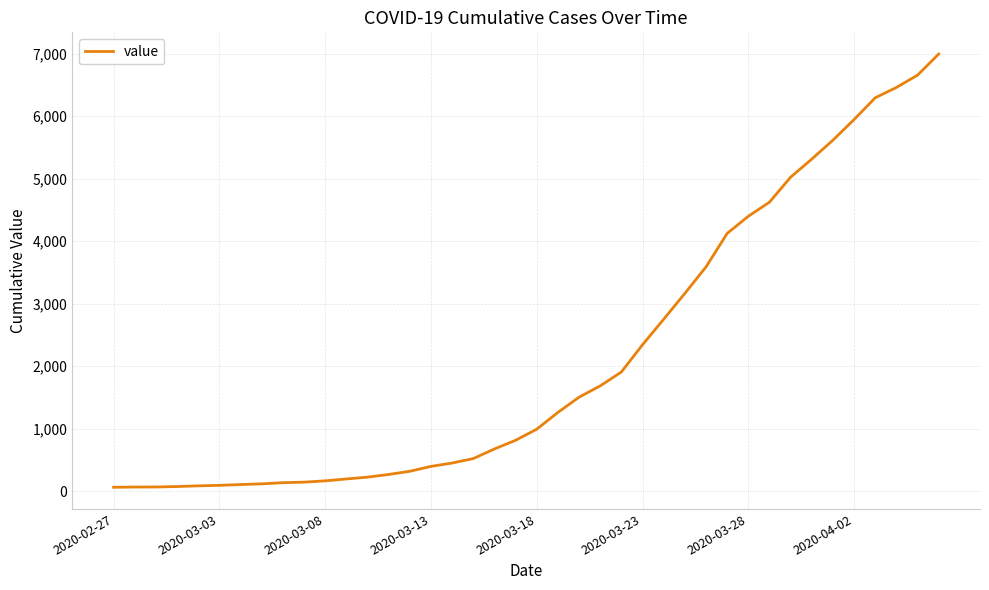

What is the average value?

2142